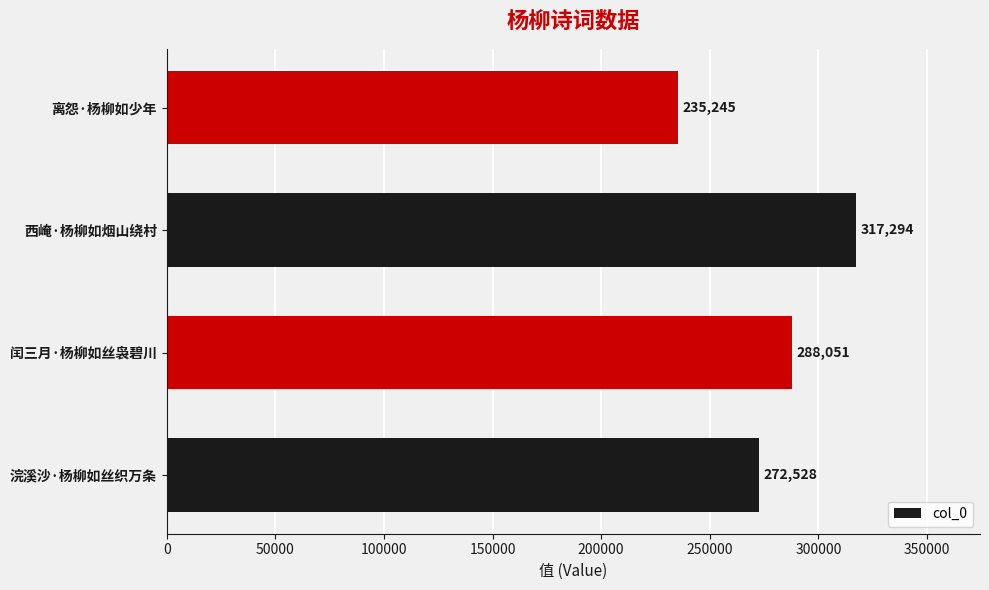

Rank the categories by value from highest to lowest.

西崦·杨柳如烟山绕村, 闰三月·杨柳如丝袅碧川, 浣溪沙·杨柳如丝织万条, 离怨·杨柳如少年